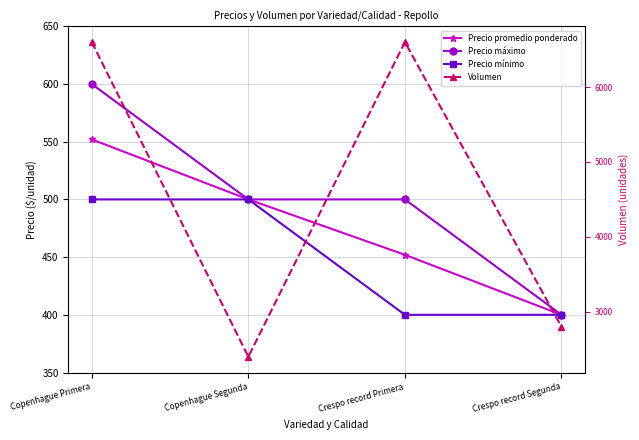

Between Crespo record Segunda and Copenhague Segunda, which is larger?

Copenhague Segunda